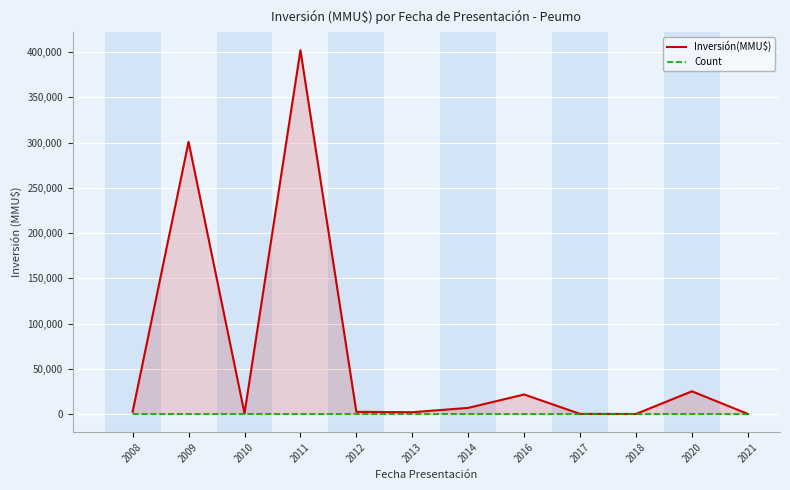

What is the maximum value for Inversión(MMU$)?

402000